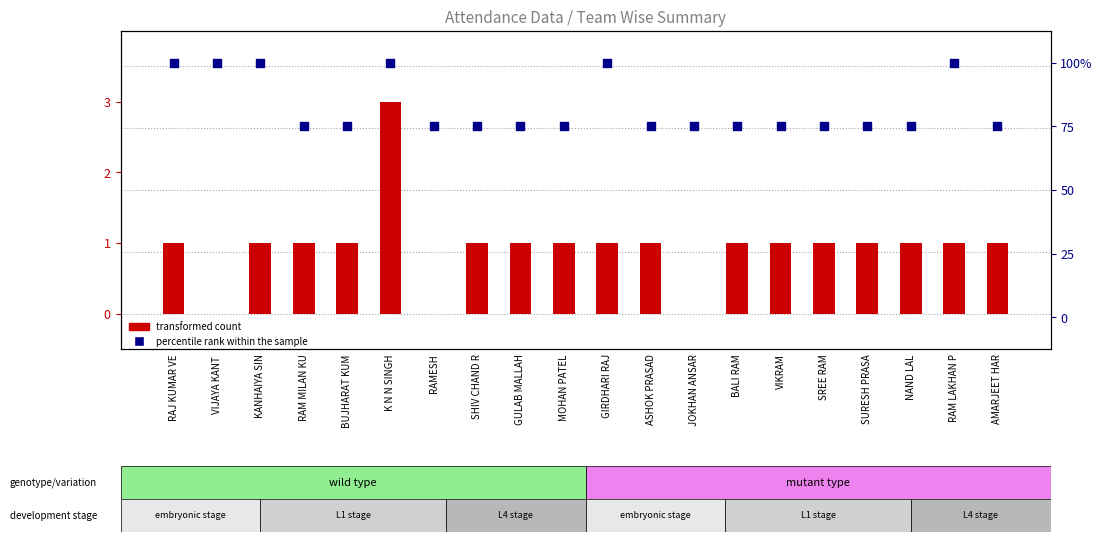

At which category is the sum across all series the highest?

K N N SINGH